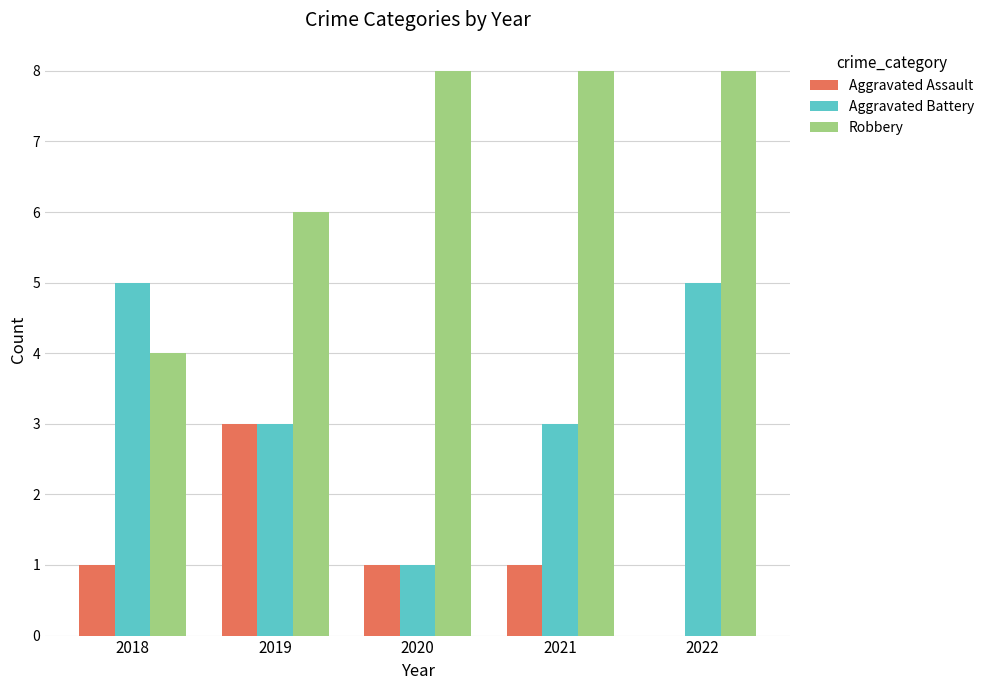

What is the total value across all series at 2022?

13